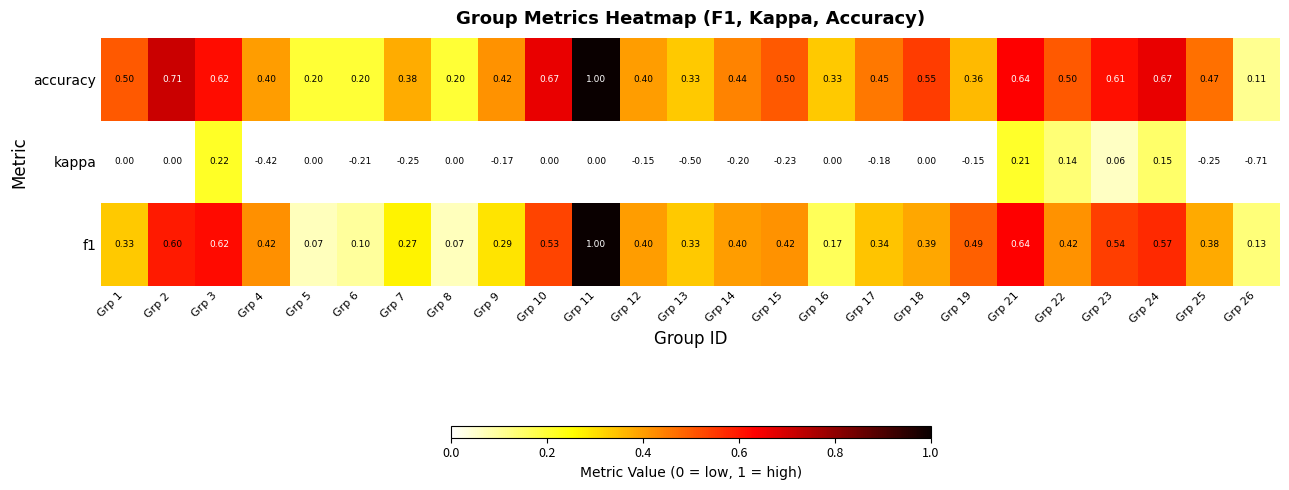

Between Grp 3 and Grp 4, which series saw the biggest shift?

kappa